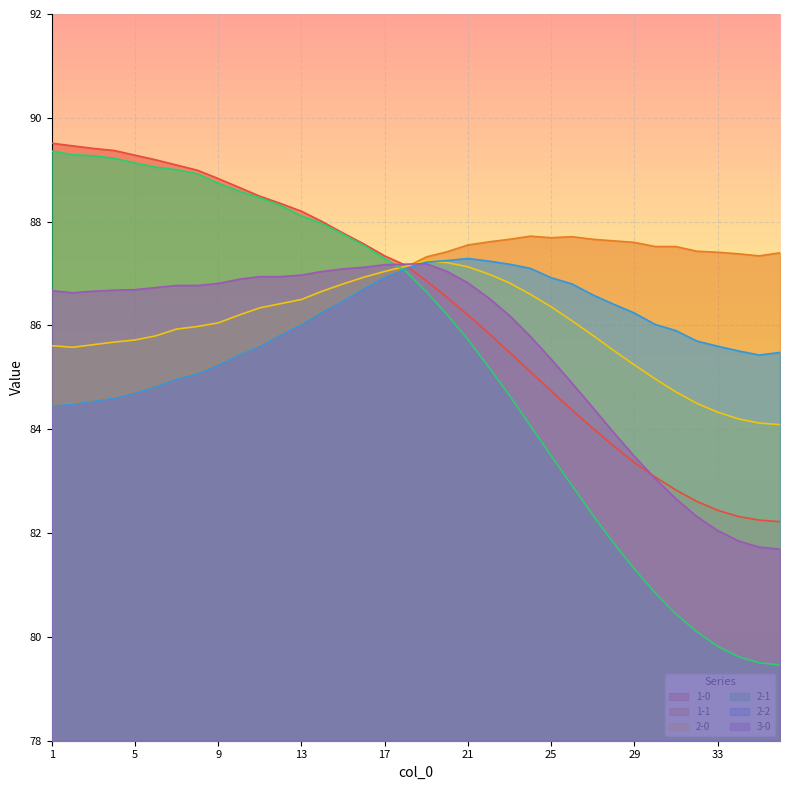

At which category is the sum across all series the highest?

18